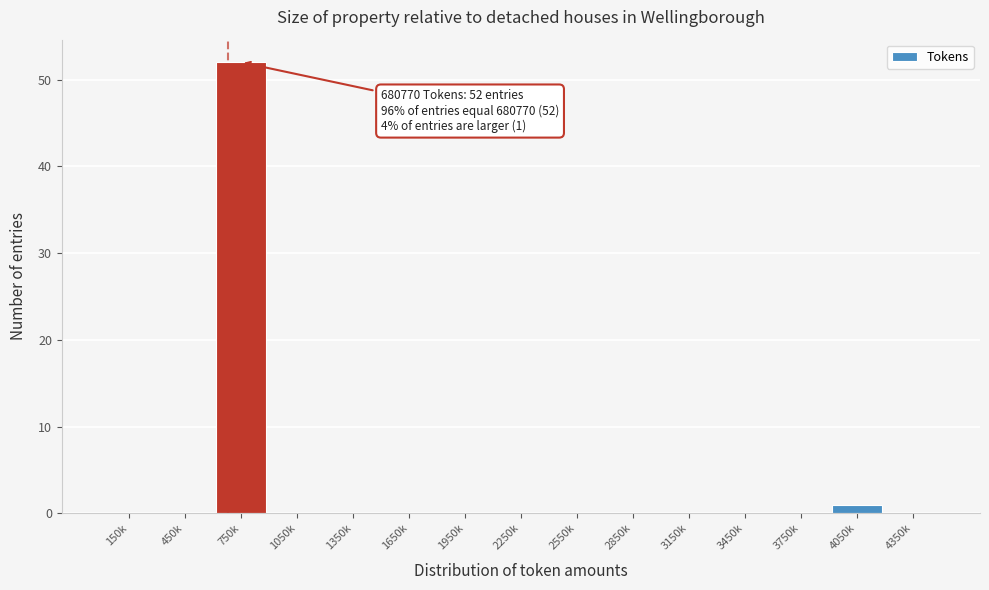

Reading left to right, what are all the values shown in this chart?

150k=0	450k=0	750k=52	1050k=0	1350k=0	1650k=0	1950k=0	2250k=0	2550k=0	2850k=0	3150k=0	3450k=0	3750k=0	4050k=1	4350k=0